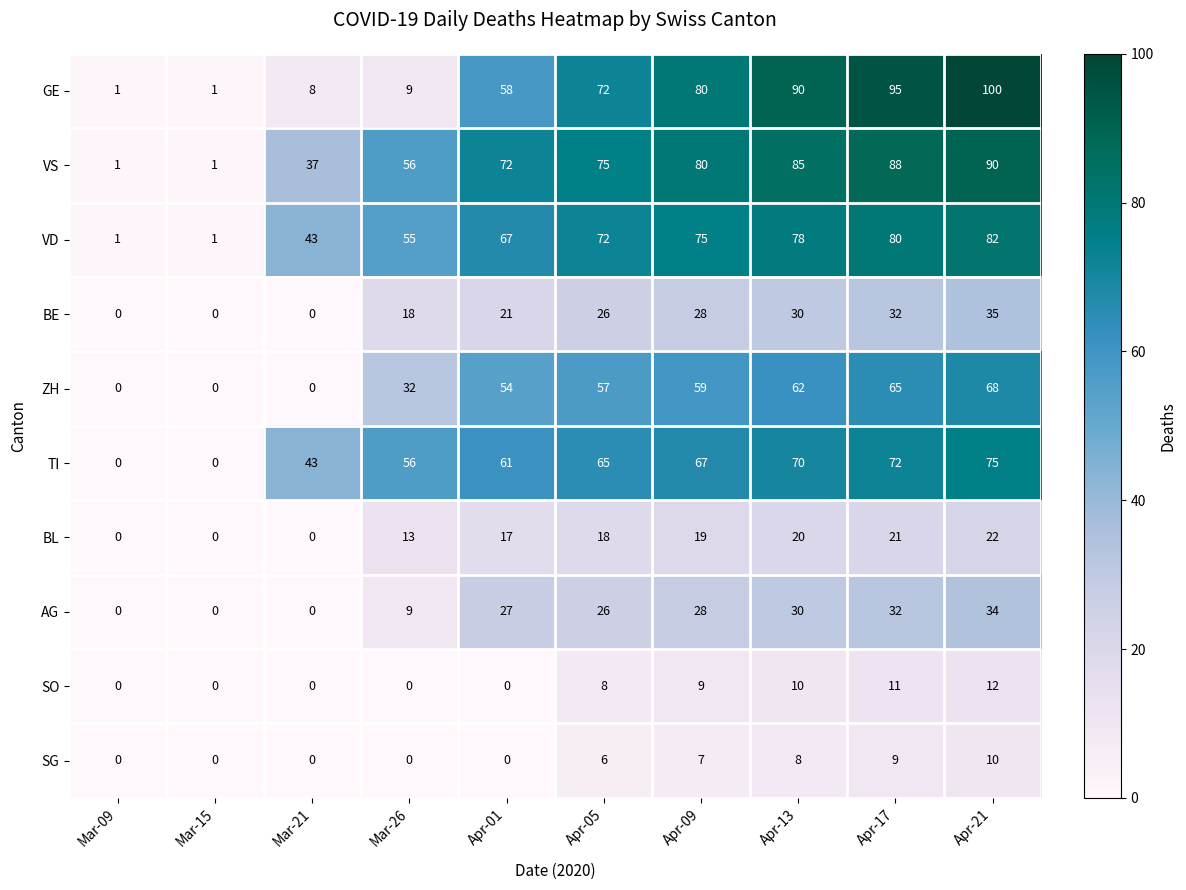

Rank the series by their maximum value, from lowest to highest.

SG, SO, BL, AG, BE, ZH, TI, VD, VS, GE